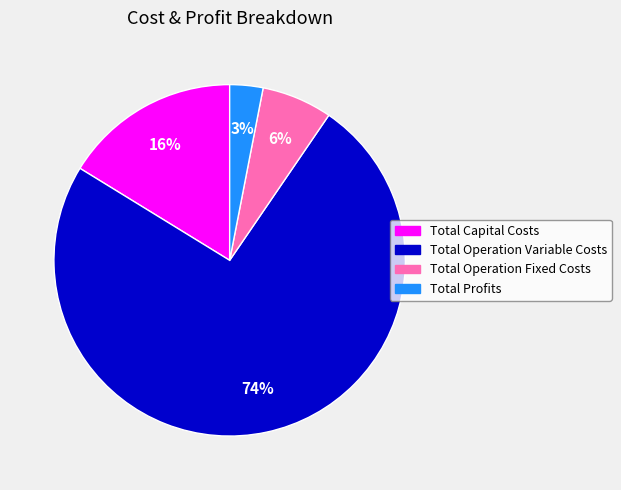

True or false: Total Capital Costs accounts for 28% of the total.

False